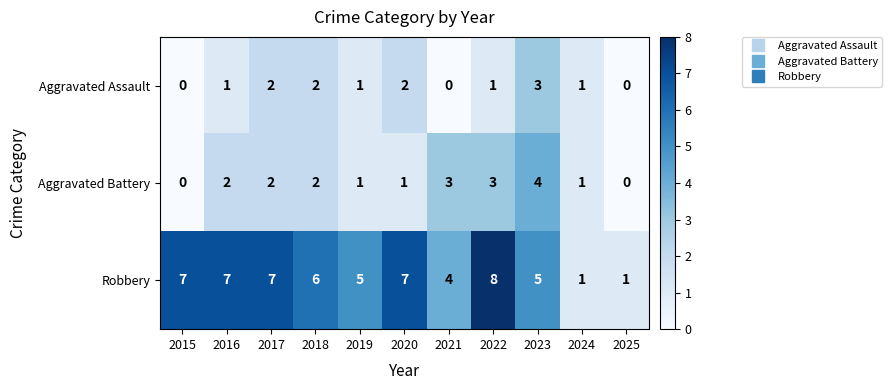

Which label corresponds to the largest value in the chart?

2022